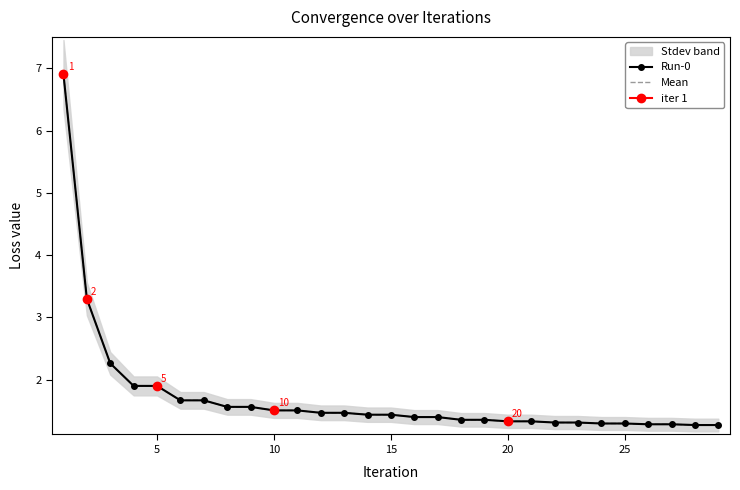

How many interior local peaks does the Run-0 series have?

7